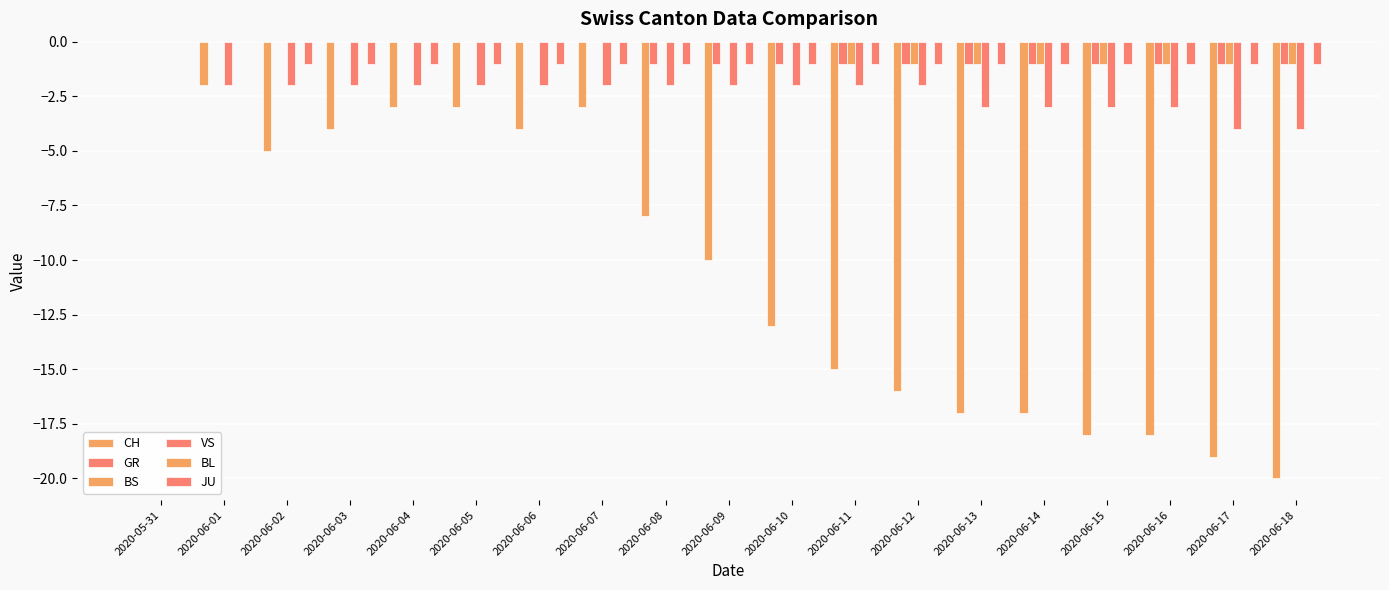

Which series has the largest total across all categories?

BL